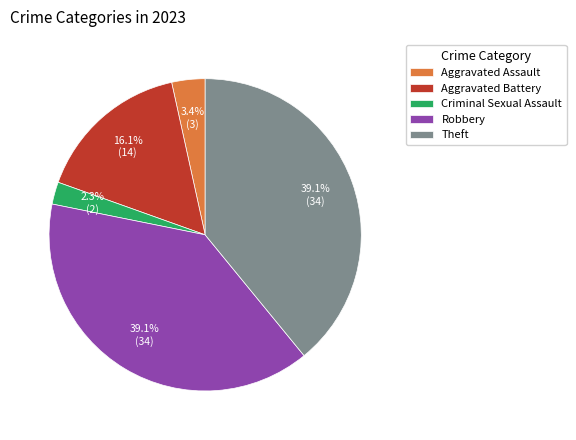

What is the smallest slice in the pie chart?

Criminal Sexual Assault